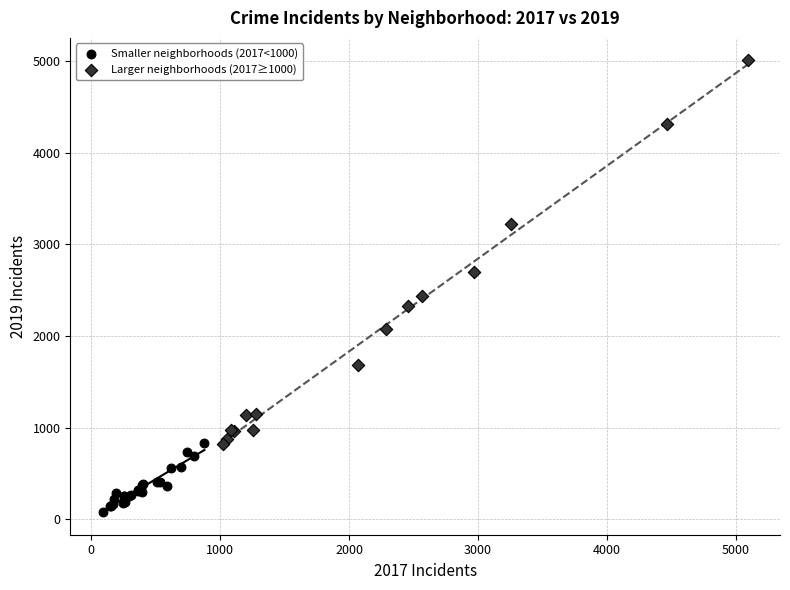

Which series contains the lowest Y value?

Smaller neighborhoods (2017<1000)